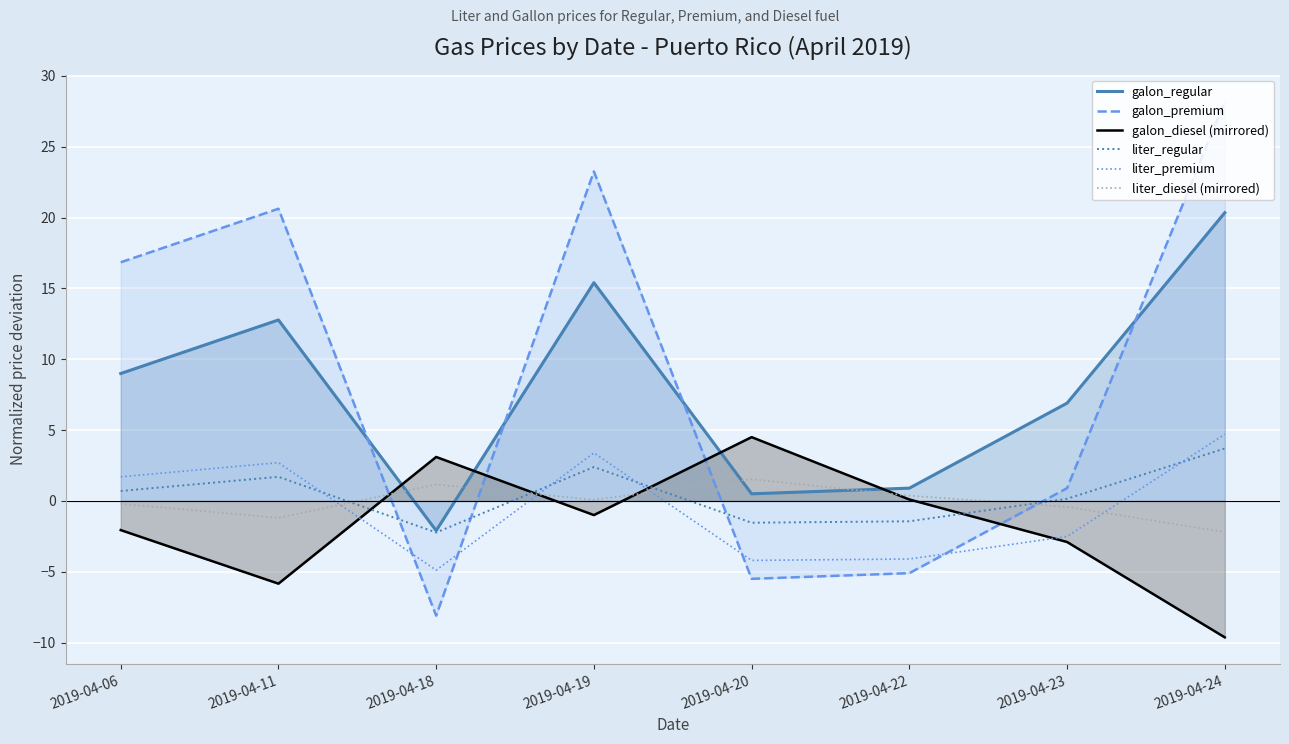

Is it true that liter_regular equals -2.5 at 2019-04-20?

False